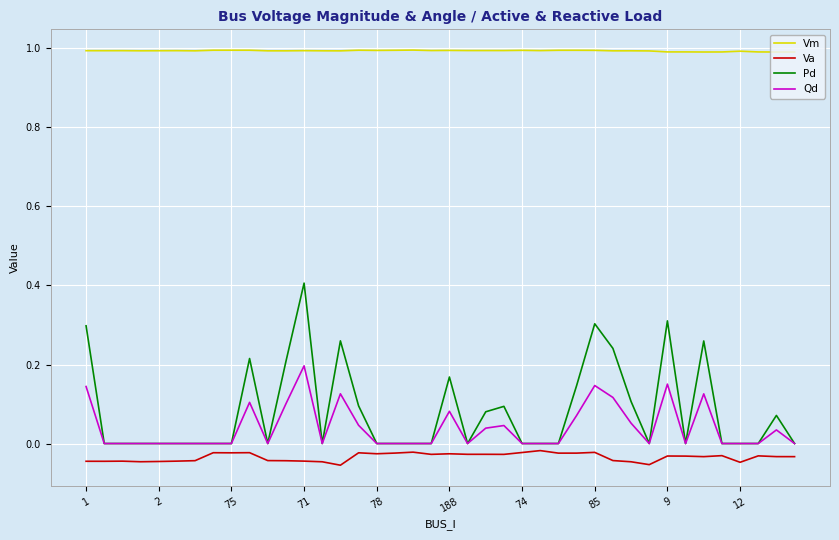

Which series has the widest spread of values?

Pd